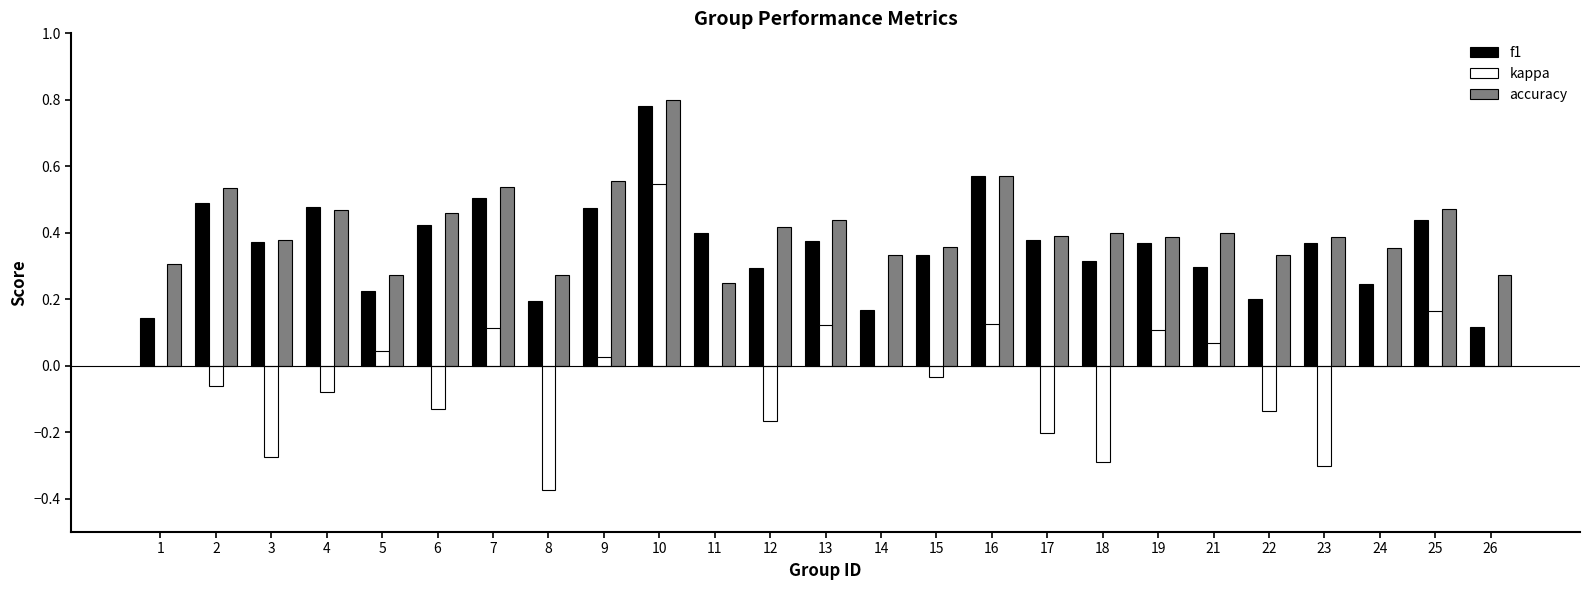

The value of accuracy at 1 is 0.5. True or false?

False